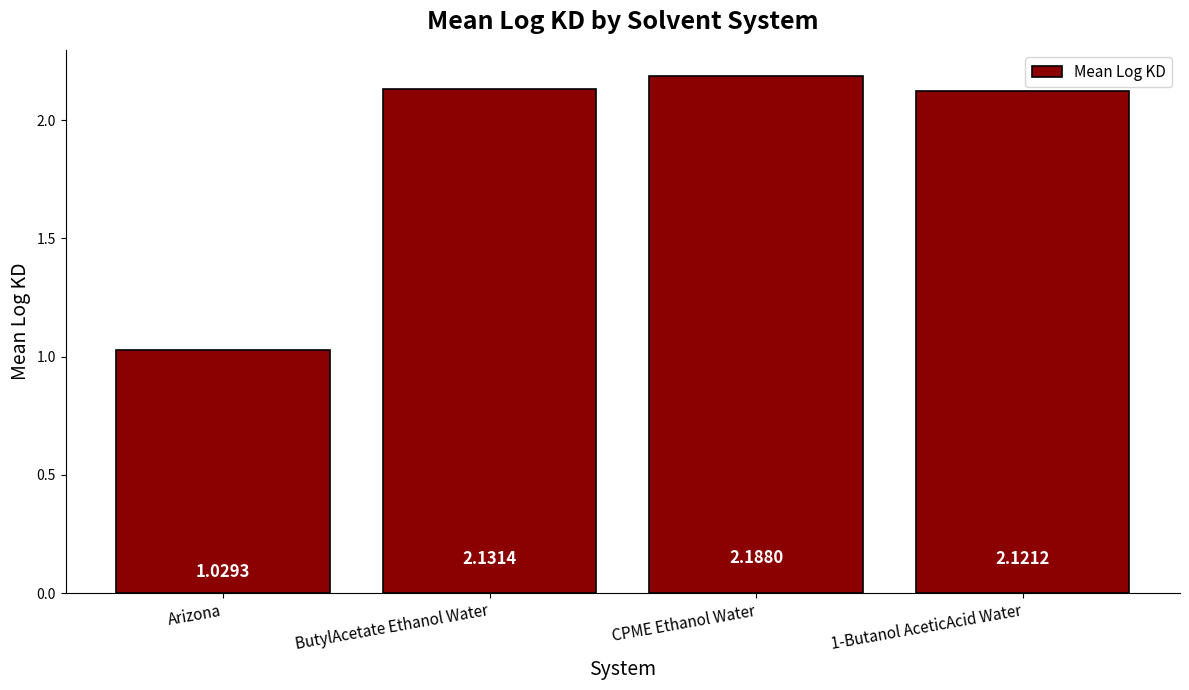

What is the sum of all values?

7.5